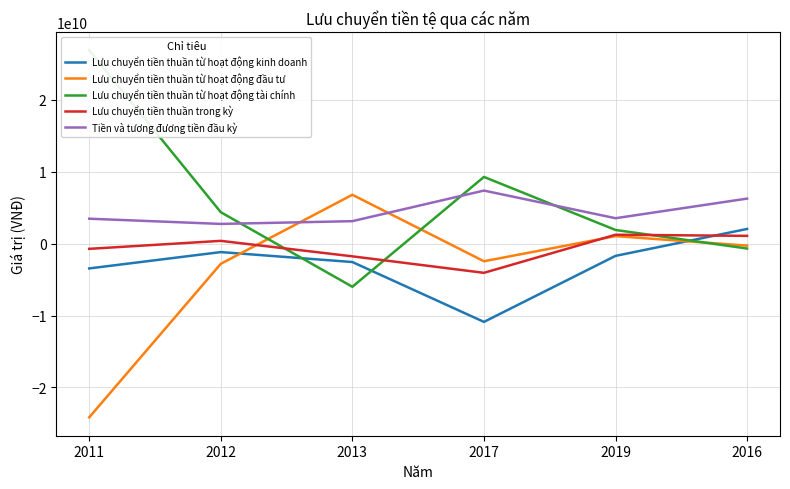

What is the difference between the highest and lowest values at 2016?

6945647539